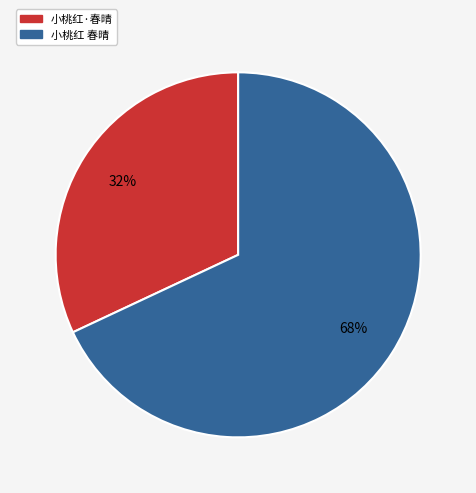

Count the number of slices in the pie.

2